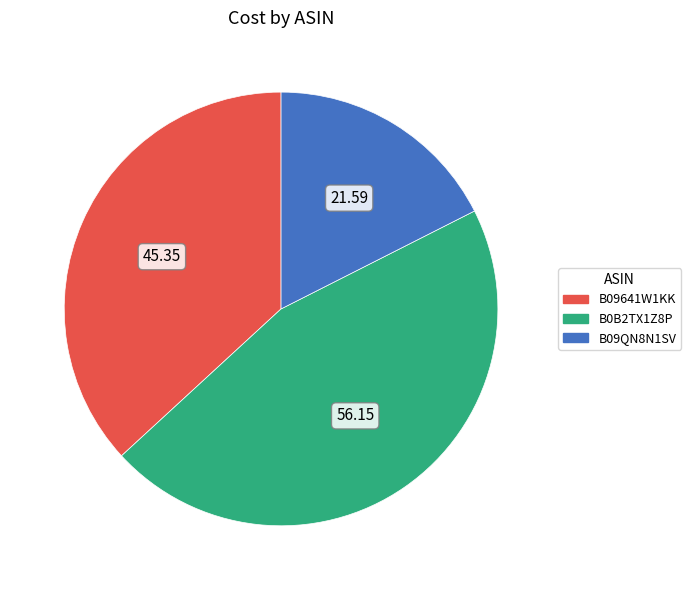

What is the smallest slice in the pie chart?

B09QN8N1SV